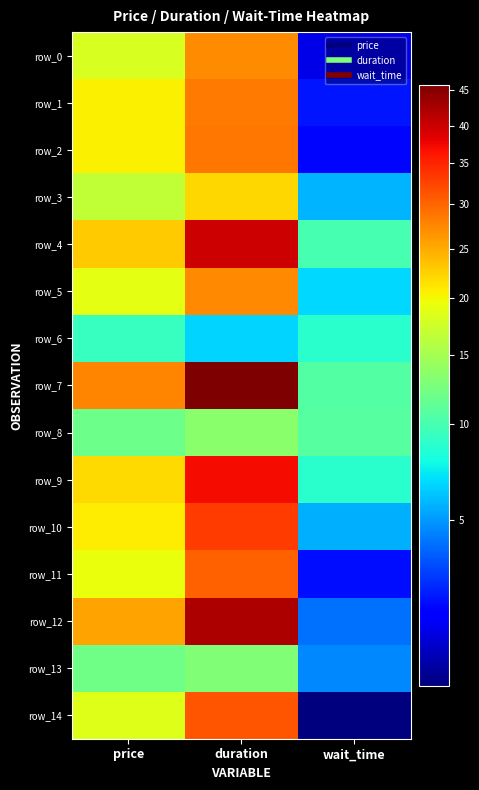

Reading right to left, what are all the values shown in this chart?

row_0: 2.0	27.1	18.0
row_1: 2.6	28.5	20.5
row_2: 2.4	28.6	20.6
row_3: 5.7	22.2	16.6
row_4: 10.0	40.0	22.9
row_5: 6.7	27.4	19.0
row_6: 8.7	6.6	9.3
row_7: 10.6	45.8	27.6
row_8: 10.8	13.6	11.9
row_9: 8.7	37.1	22.0
row_10: 5.6	33.1	20.7
row_11: 2.5	30.3	19.4
row_12: 4.1	42.3	25.6
row_13: 4.6	13.0	12.0
row_14: 1.6	31.1	18.5